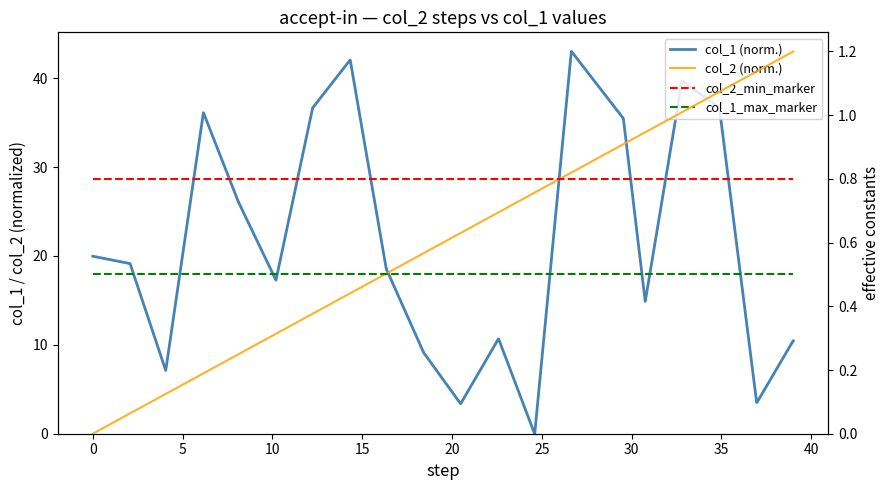

The col_1_max_marker series shows 0.9 at 35. True or false?

False